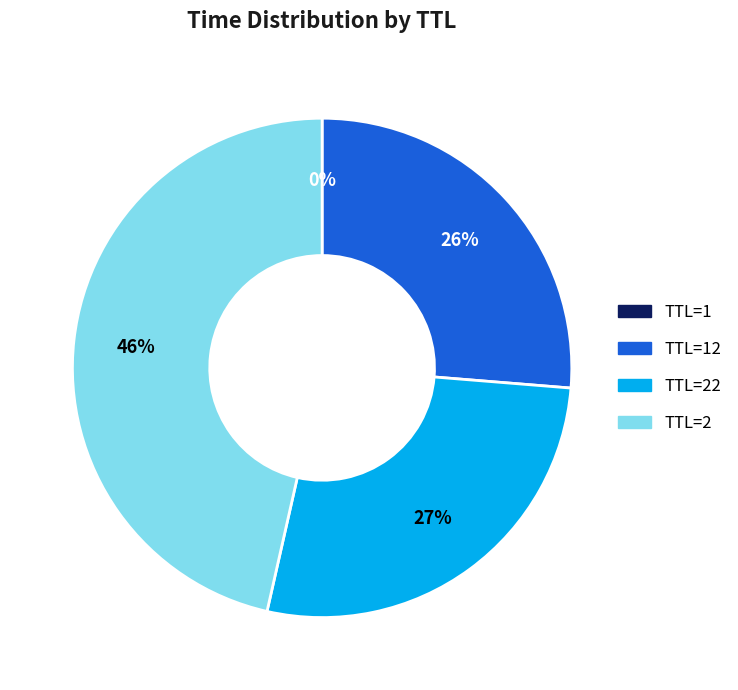

To the nearest percent, what is the difference between the largest and smallest slice percentages?

46%